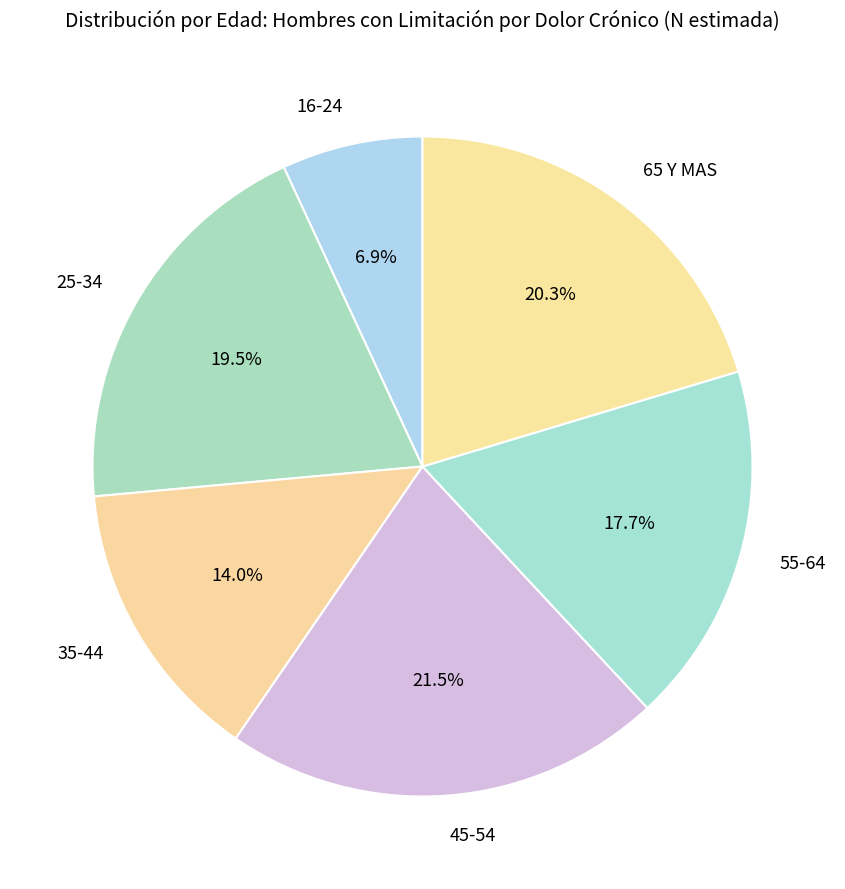

Count the number of slices in the pie.

6